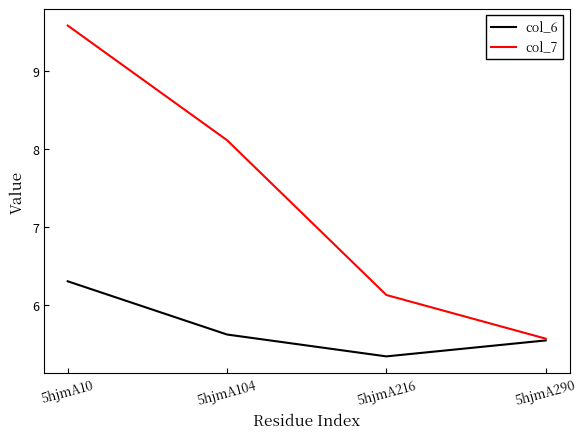

Reading right to left, what are all the values shown in this chart?

col_6: 5hjmA290=5.5	5hjmA216=5.3	5hjmA104=5.6	5hjmA10=6.3
col_7: 5hjmA290=5.6	5hjmA216=6.1	5hjmA104=8.1	5hjmA10=9.6